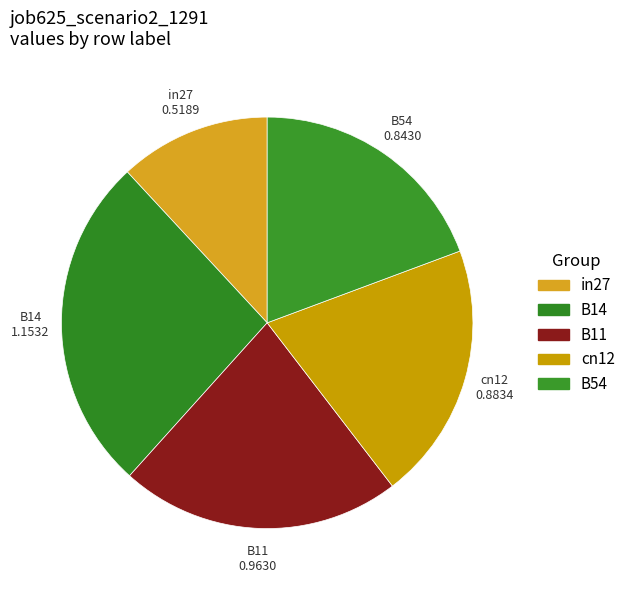

How many slices are in this pie chart?

5